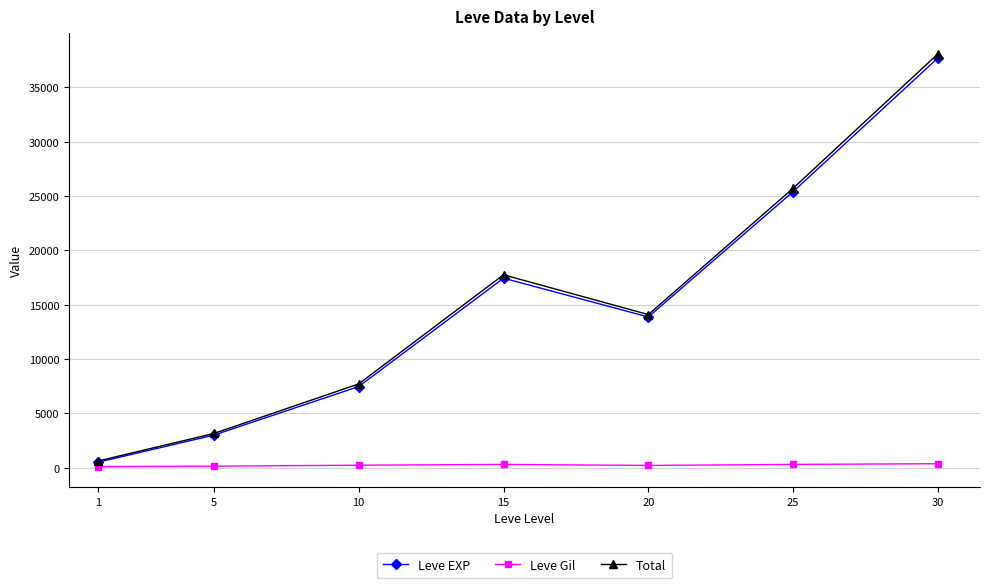

Which category has the highest value across all series?

30